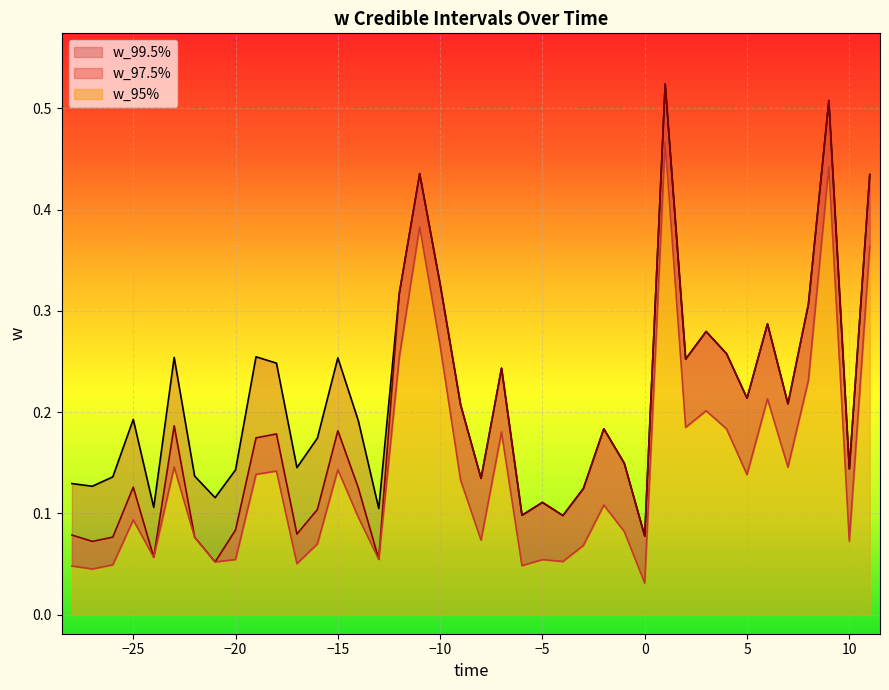

How many w_97.5% values are between 0 and 1?

40